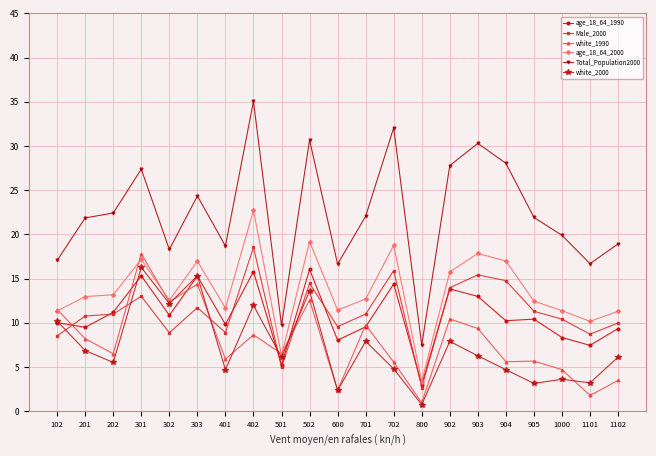

What is the lowest value of the Male_2000 series?

2.7